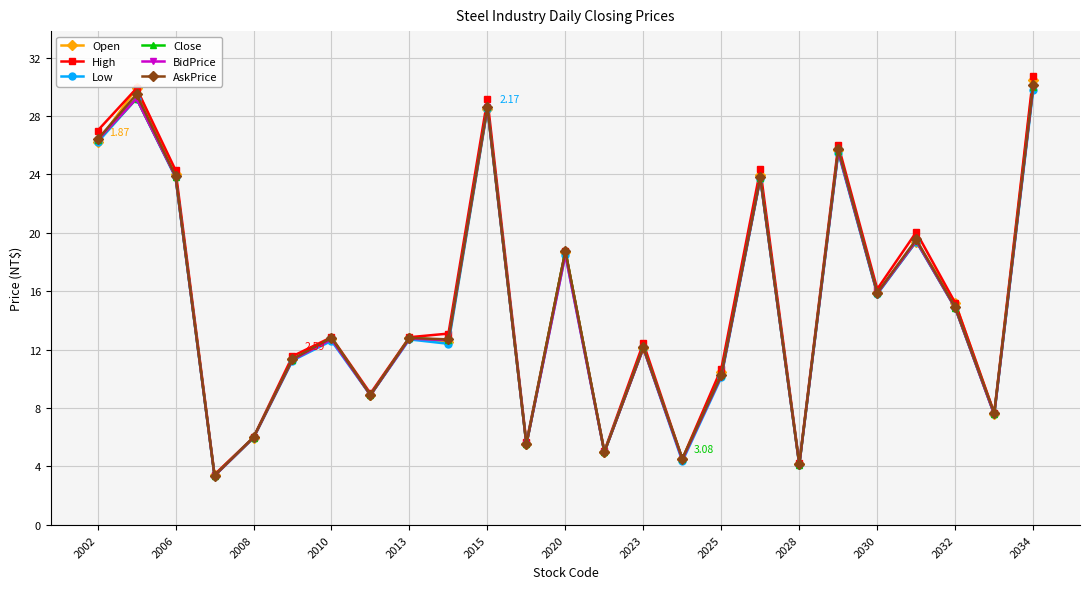

True or false: AskPrice has more than 2 points higher than both neighbors.

True